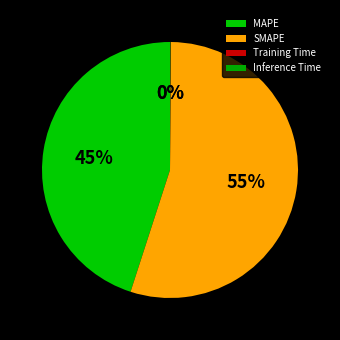

Is there any slice that represents more than half of the pie?

Yes